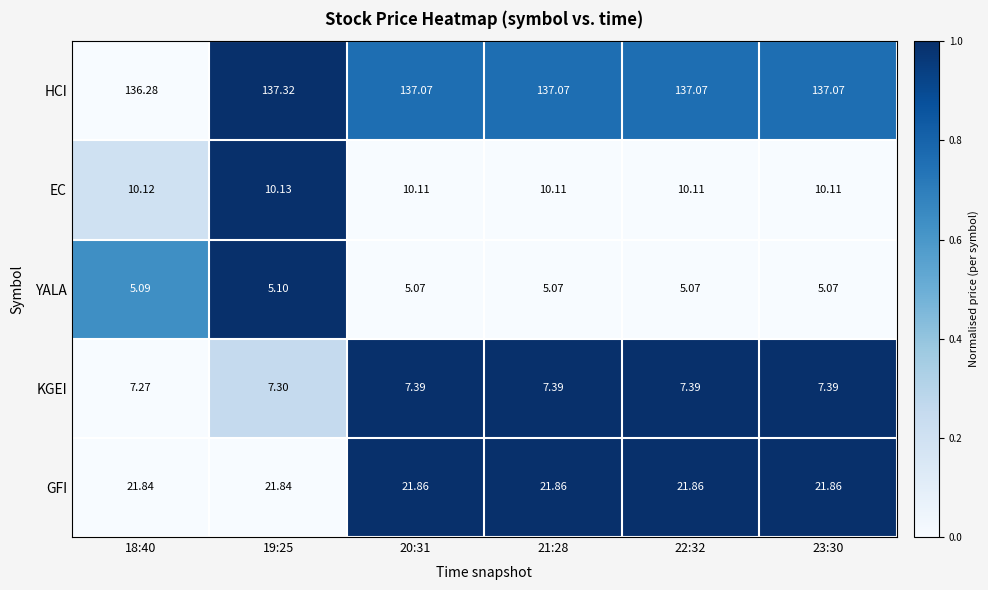

Is the value of HCI at 23:30 greater than the value of KGEI at 20:31?

Yes